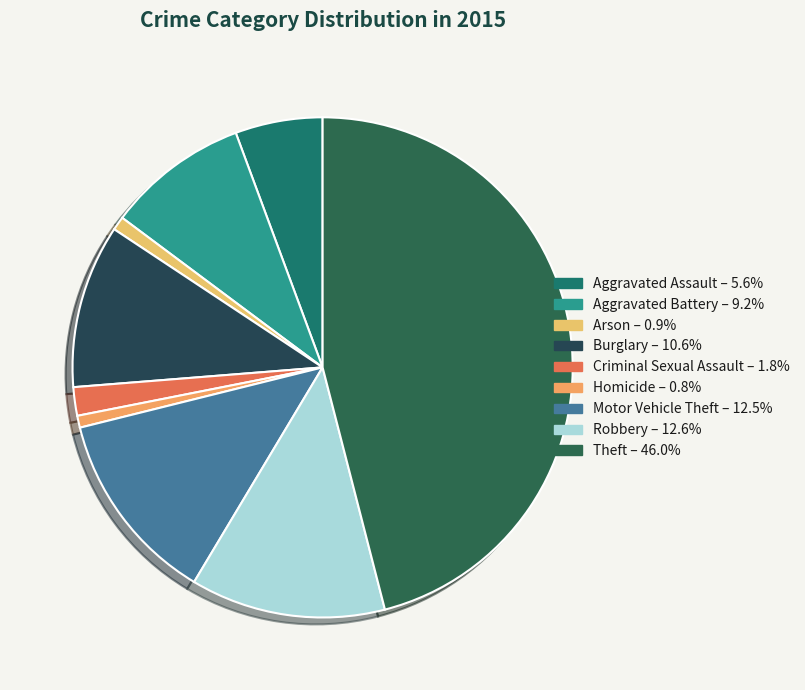

Which has a higher value, Motor Vehicle Theft or Arson?

Motor Vehicle Theft